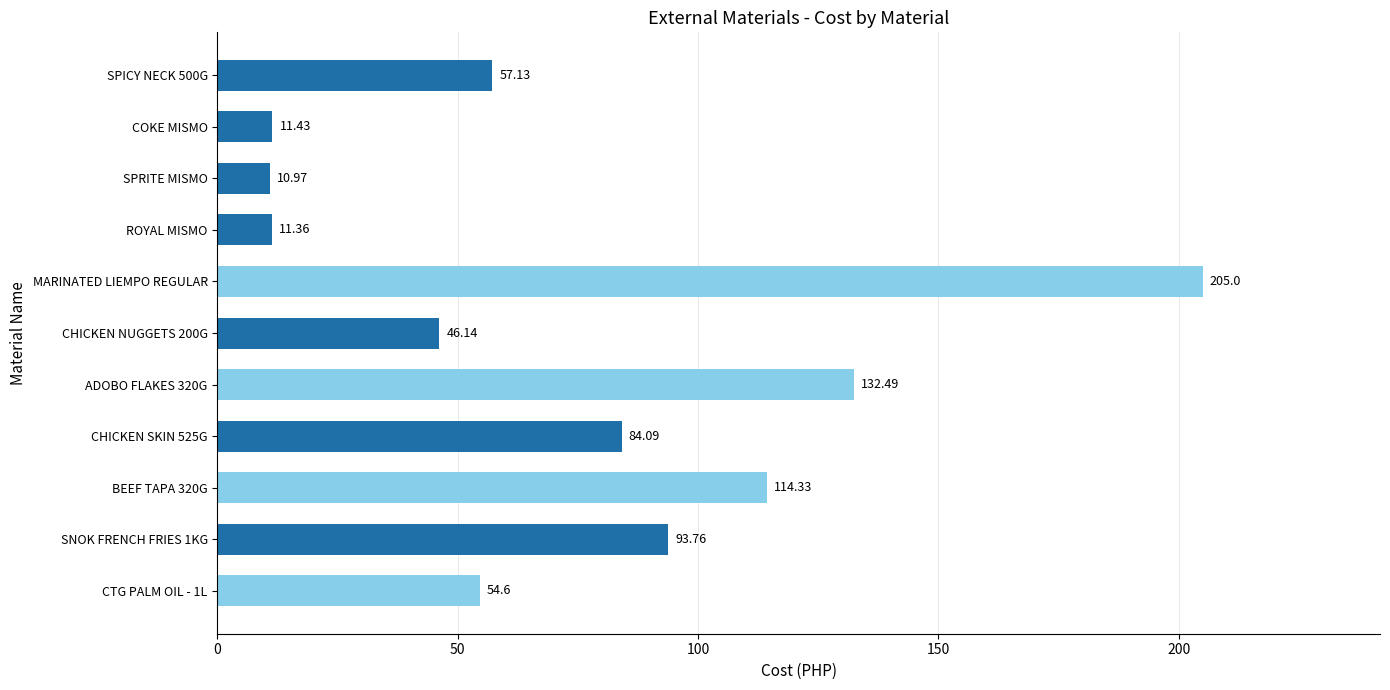

At which category does the chart reach its minimum across all series?

SPRITE MISMO